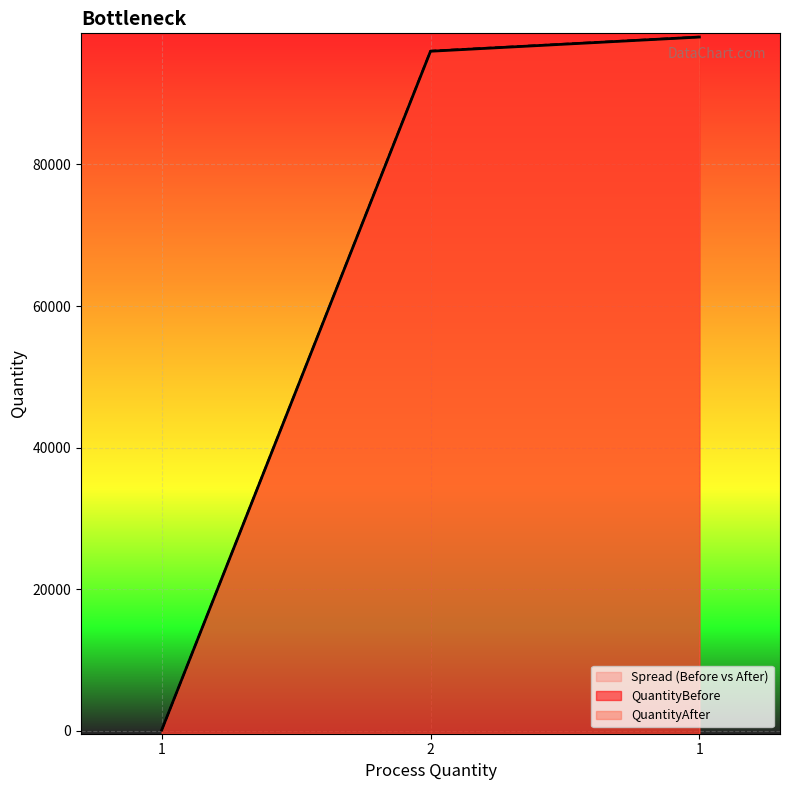

Between 2 and 1, which is larger?

1